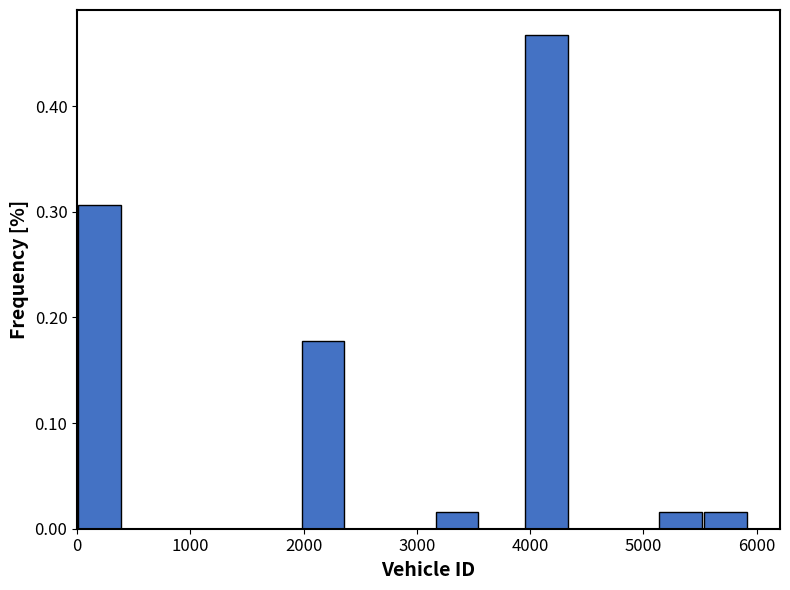

Around what value on the x-axis is the tallest bar? Give the approximate position of its centre, as read against the axis.

4100